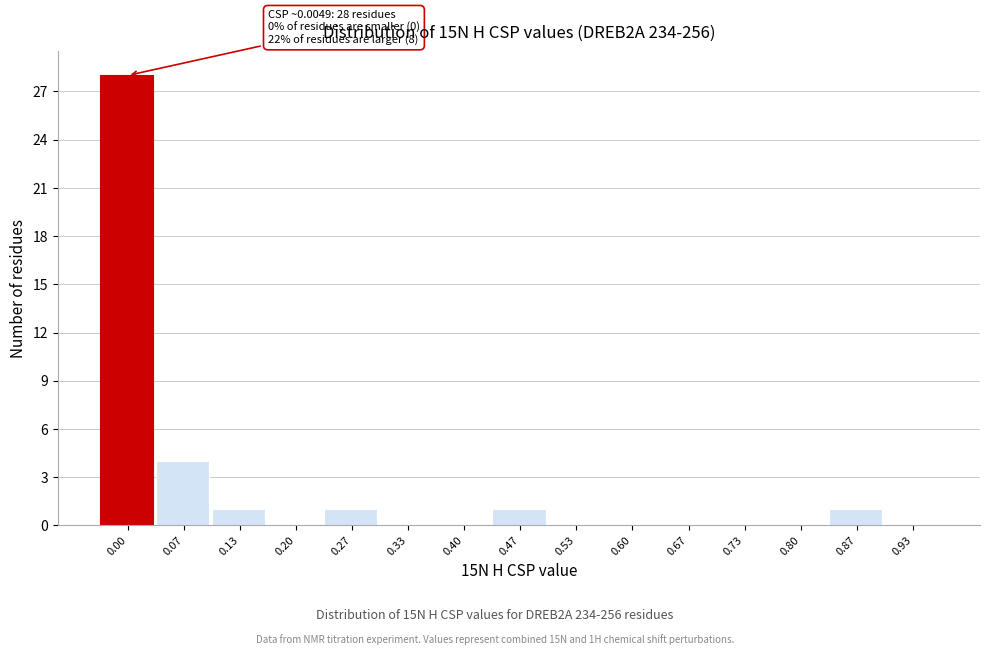

Reading left to right, list all the values displayed in this chart.

0.00=28	0.07=4	0.13=1	0.20=0	0.27=1	0.33=0	0.40=0	0.47=1	0.53=0	0.60=0	0.67=0	0.73=0	0.80=0	0.87=1	0.93=0